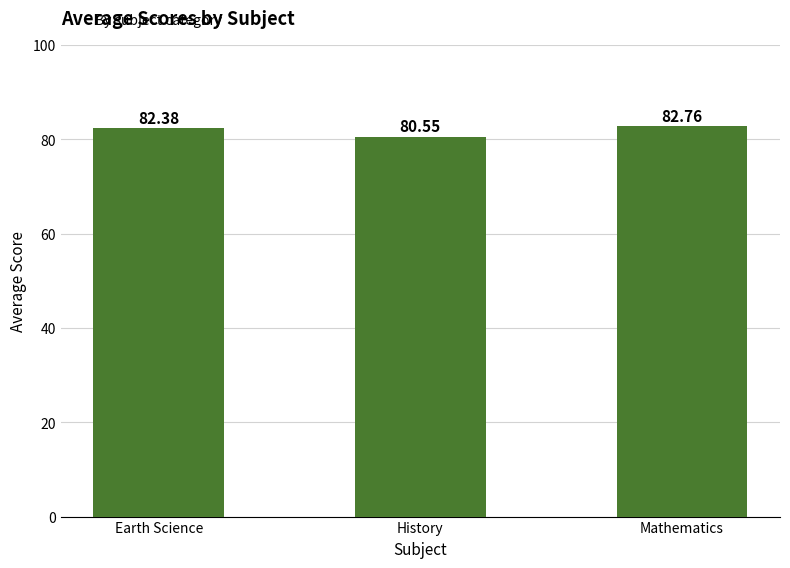

Which category has the highest value across all series?

Mathematics